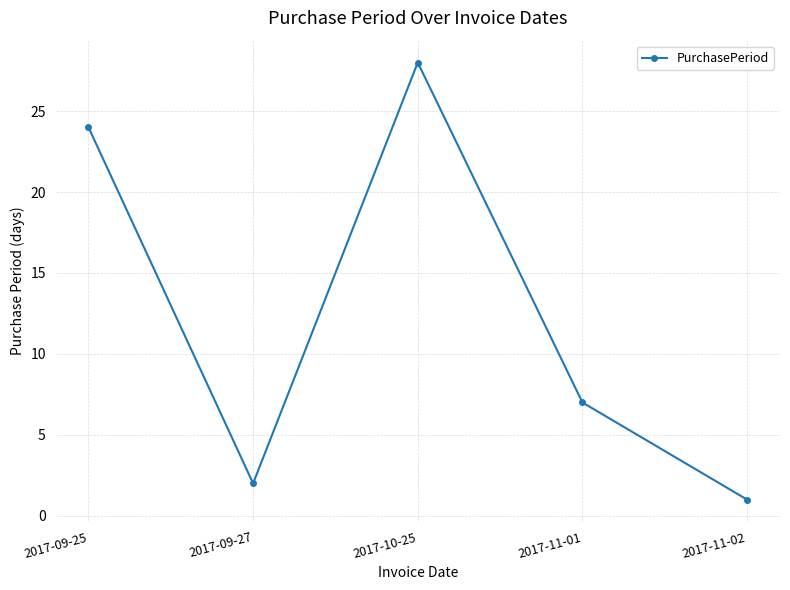

What is the average value?

12